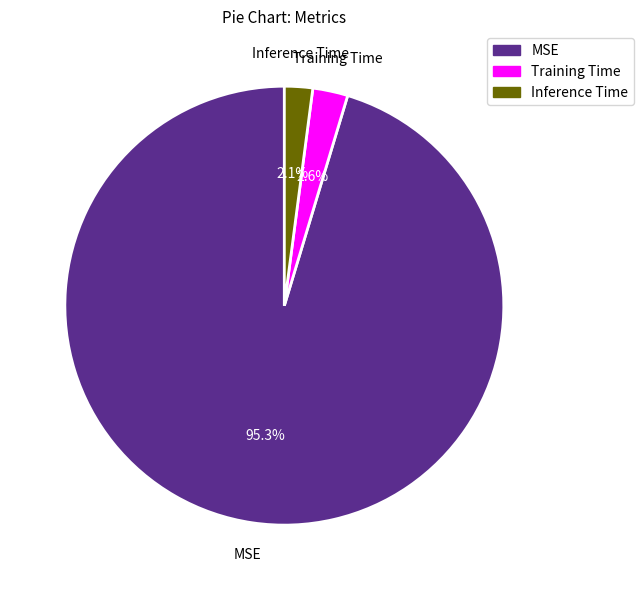

Which slice is the smallest?

Inference Time